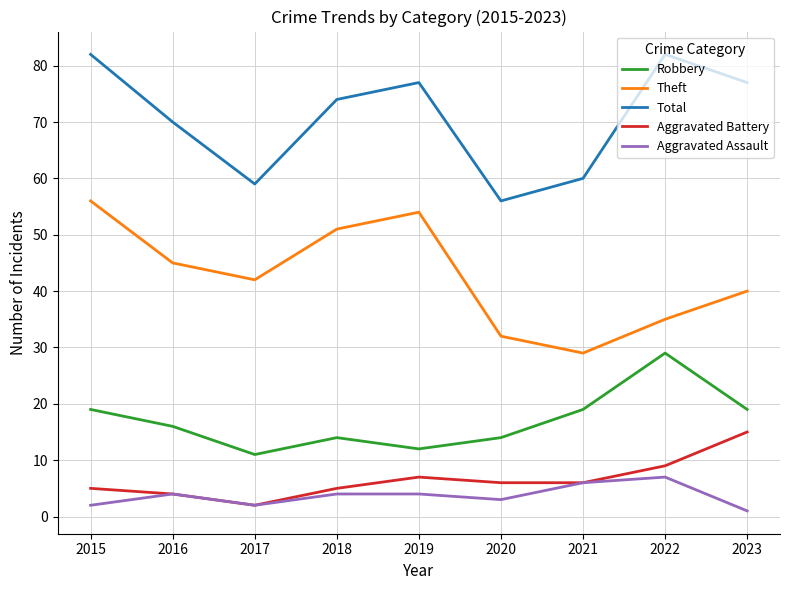

How many lines are shown in the chart?

5